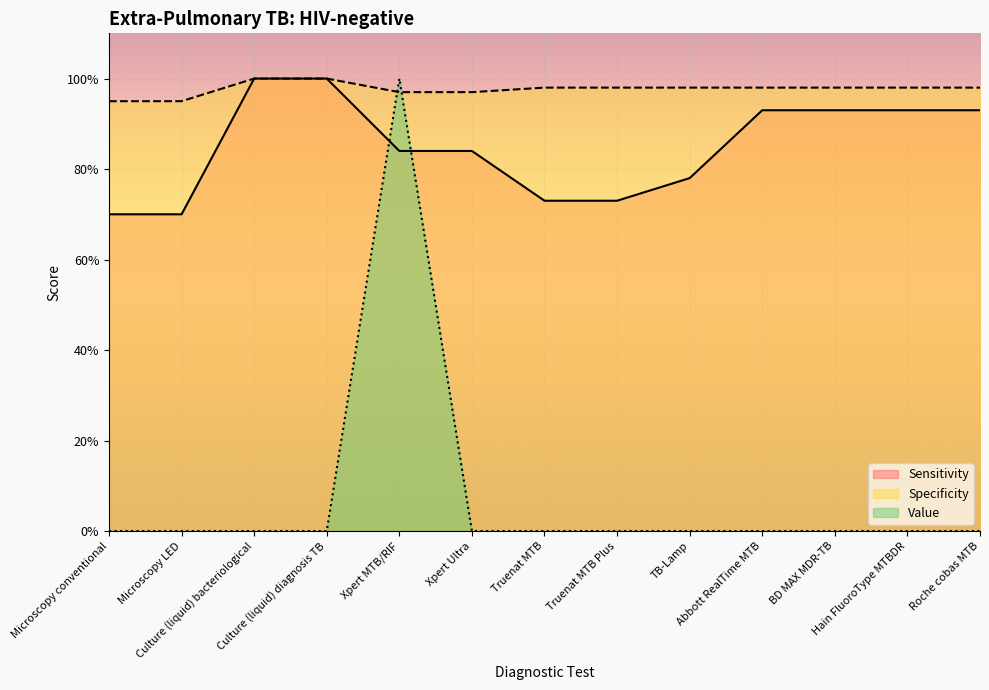

True or false: Sensitivity has more than 2 interior local peaks.

False